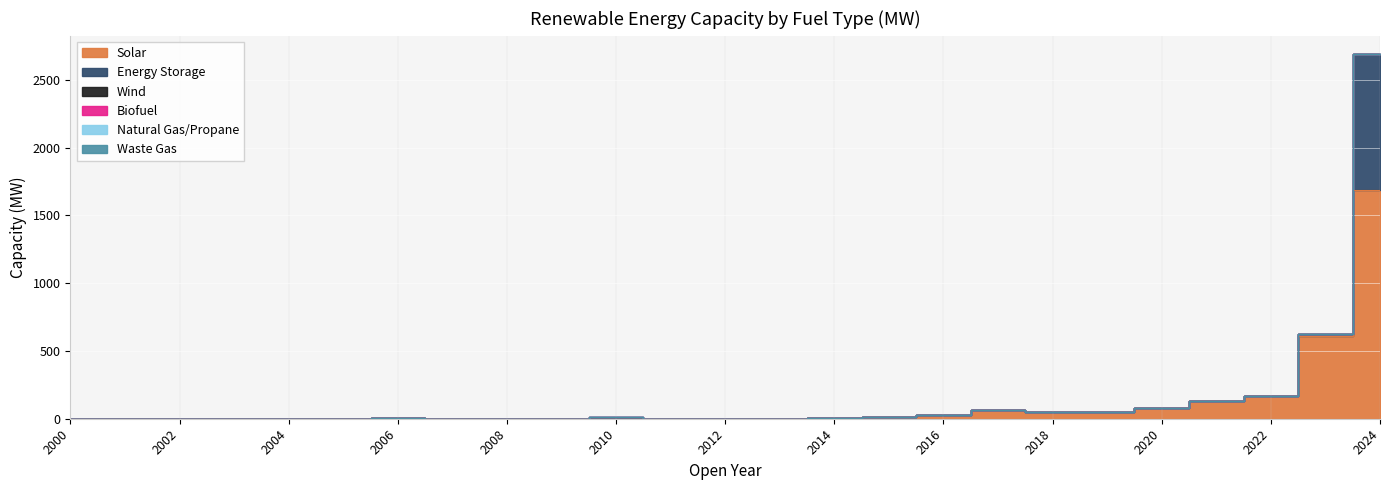

At which label does Biofuel reach its minimum?

2000